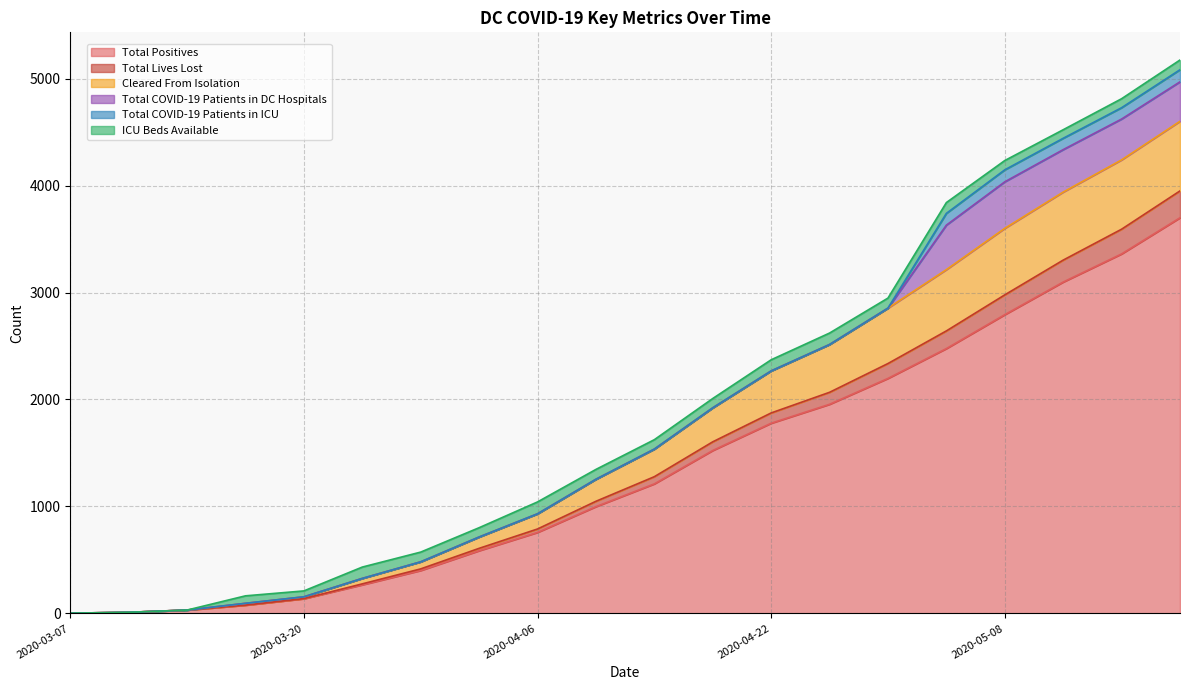

What are all the series names shown in the legend?

Total Positives, Total Lives Lost, Cleared From Isolation, Total COVID-19 Patients in DC Hospitals, Total COVID-19 Patients in ICU, ICU Beds Available